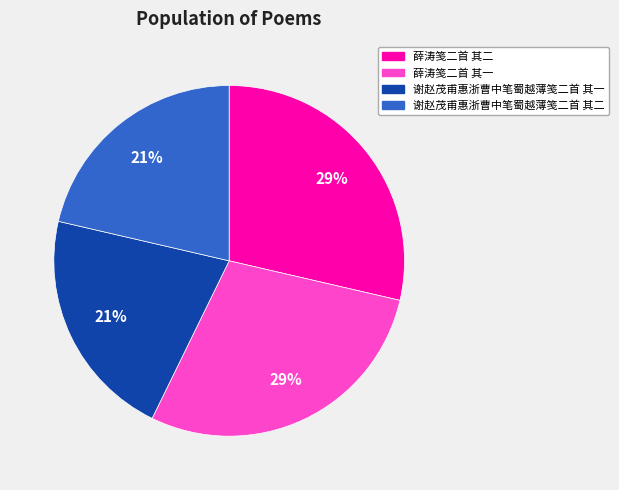

Between 薛涛笺二首 其二 and 谢赵茂甫惠浙曹中笔蜀越薄笺二首 其一, which is larger?

薛涛笺二首 其二